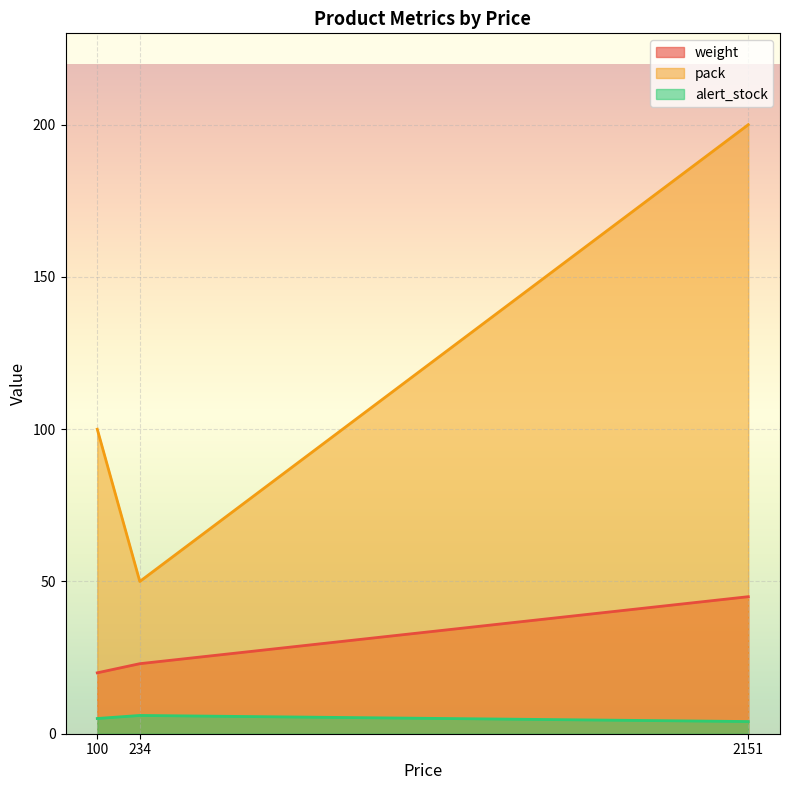

What is the sum of all alert_stock values?

15